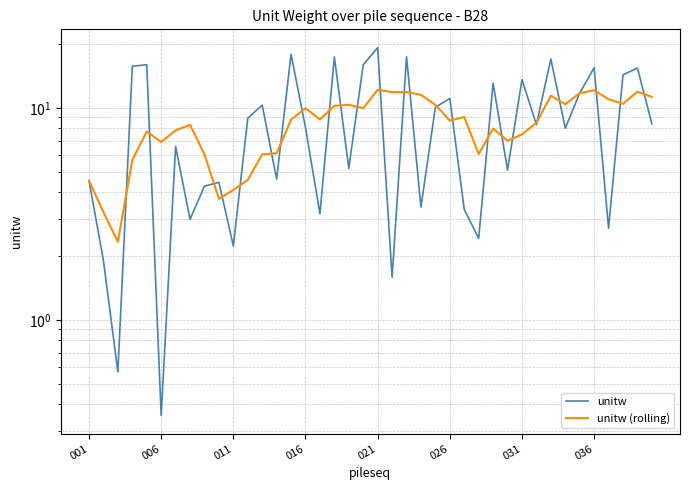

At how many categories does at least one series exceed 18?

1